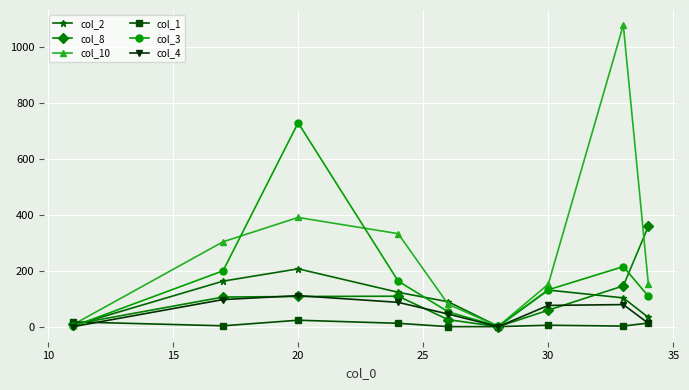

What is the maximum value shown in the chart?

1080